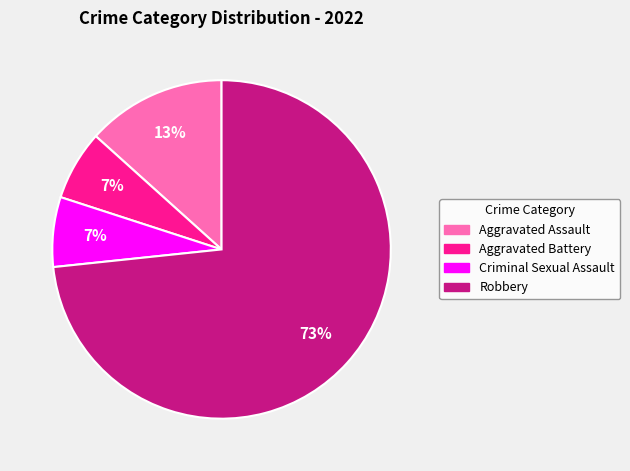

What is the ratio of the value at Aggravated Battery to the value at Aggravated Assault?

0.5